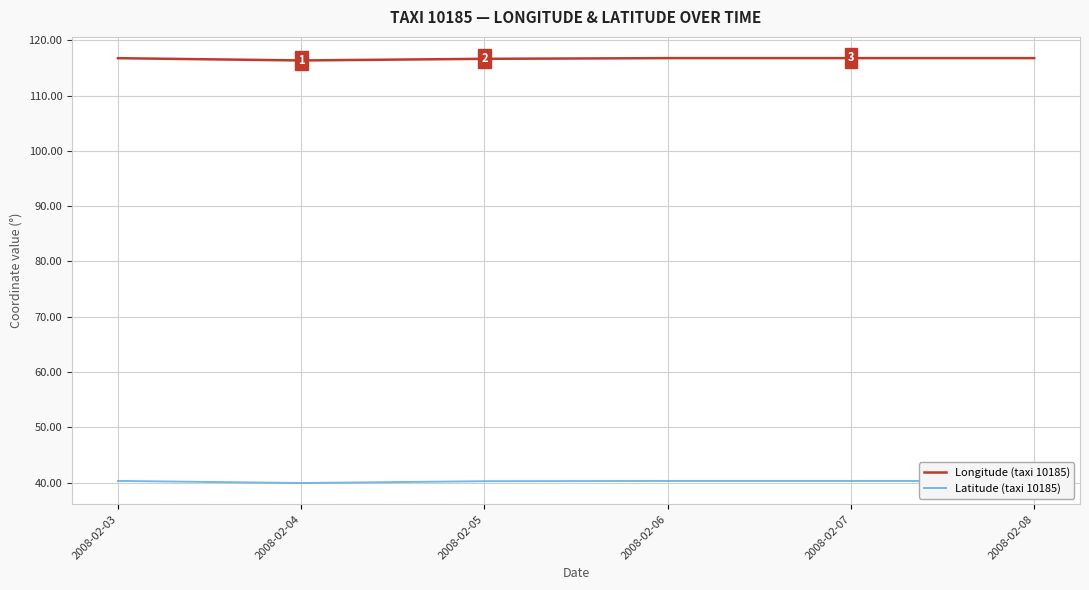

How many lines are shown in the chart?

2